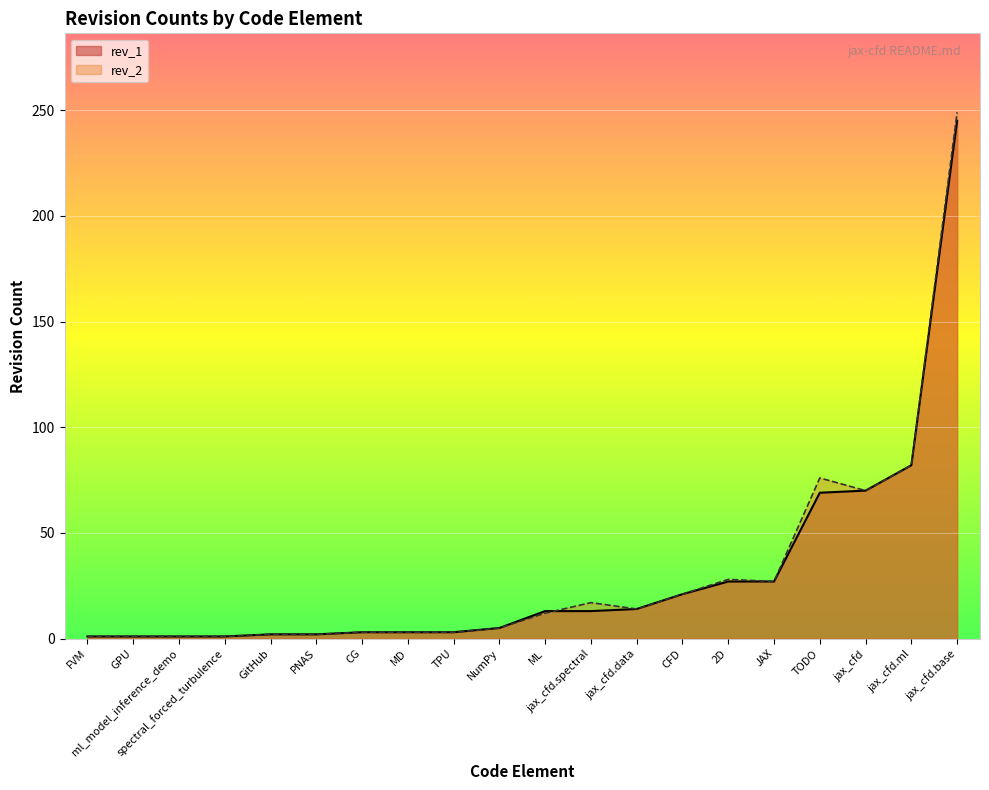

True or false: rev_2 has a value of 4 at CG.

False